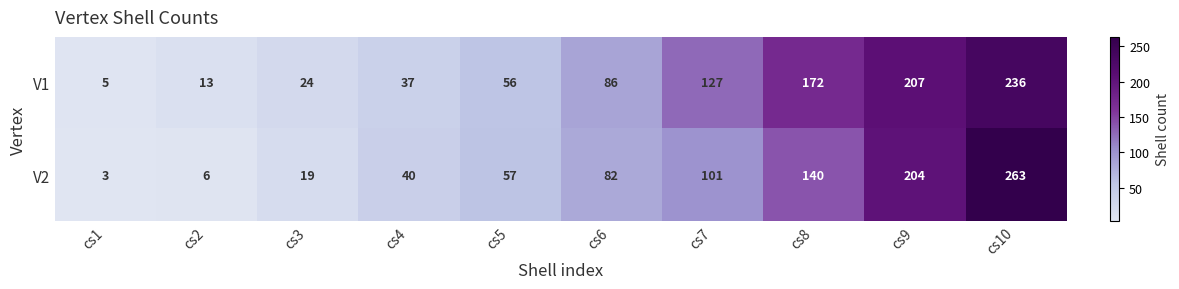

Is it true that V2 equals 30 at cs6?

False